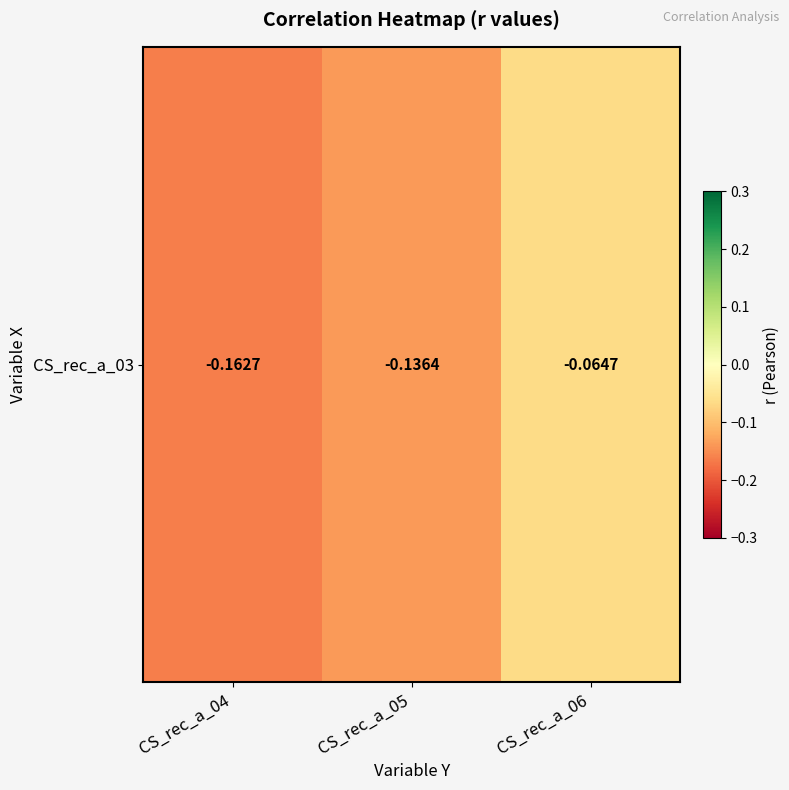

True or false: the data shows -0.0 at CS_rec_a_06.

False